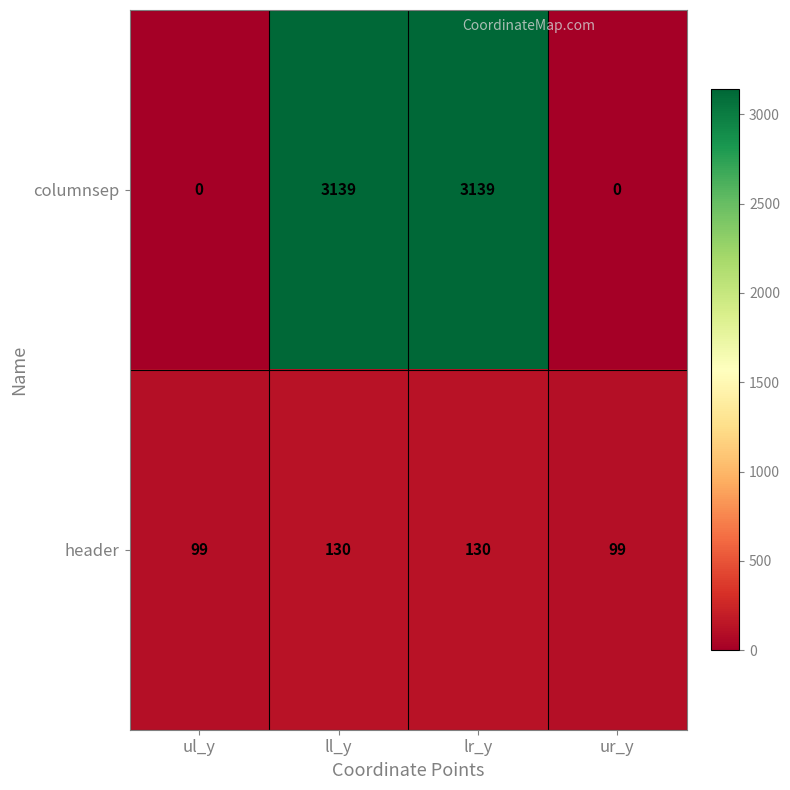

What is the maximum value shown in the chart?

3139